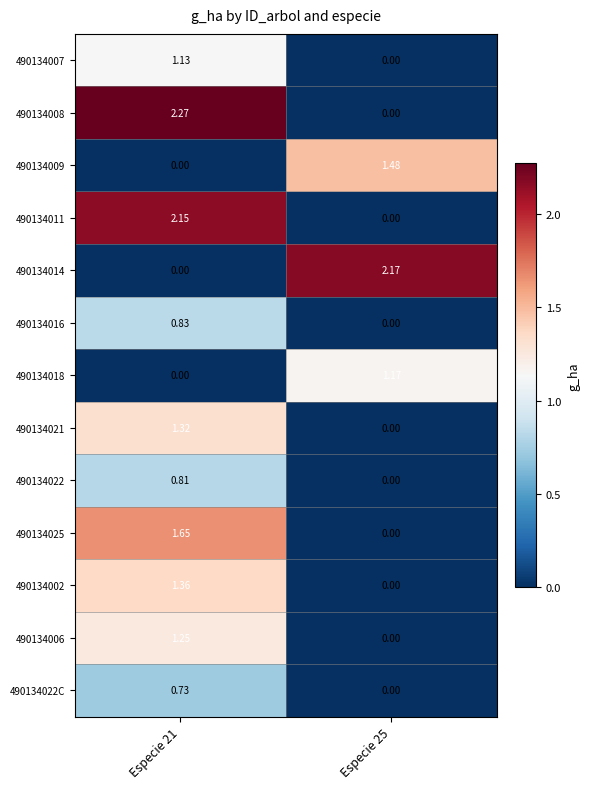

Reading right to left, extract all data points from this chart.

490134007: Especie 25=0.0	Especie 21=1.1
490134008: Especie 25=0.0	Especie 21=2.3
490134009: Especie 25=1.5	Especie 21=0.0
490134011: Especie 25=0.0	Especie 21=2.1
490134014: Especie 25=2.2	Especie 21=0.0
490134016: Especie 25=0.0	Especie 21=0.8
490134018: Especie 25=1.2	Especie 21=0.0
490134021: Especie 25=0.0	Especie 21=1.3
490134022: Especie 25=0.0	Especie 21=0.8
490134025: Especie 25=0.0	Especie 21=1.6
490134002: Especie 25=0.0	Especie 21=1.4
490134006: Especie 25=0.0	Especie 21=1.2
490134022C: Especie 25=0.0	Especie 21=0.7